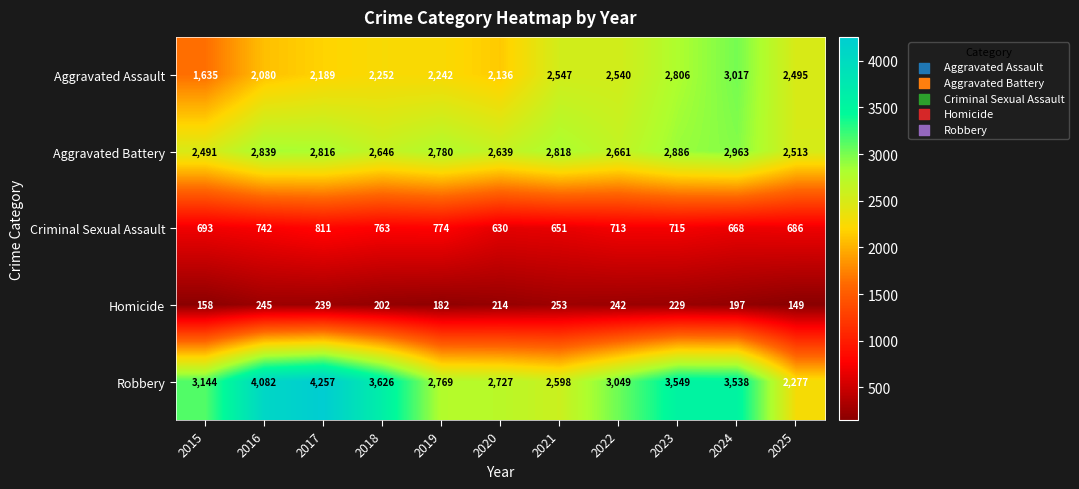

Is it true that Criminal Sexual Assault equals 693 at 2015?

True